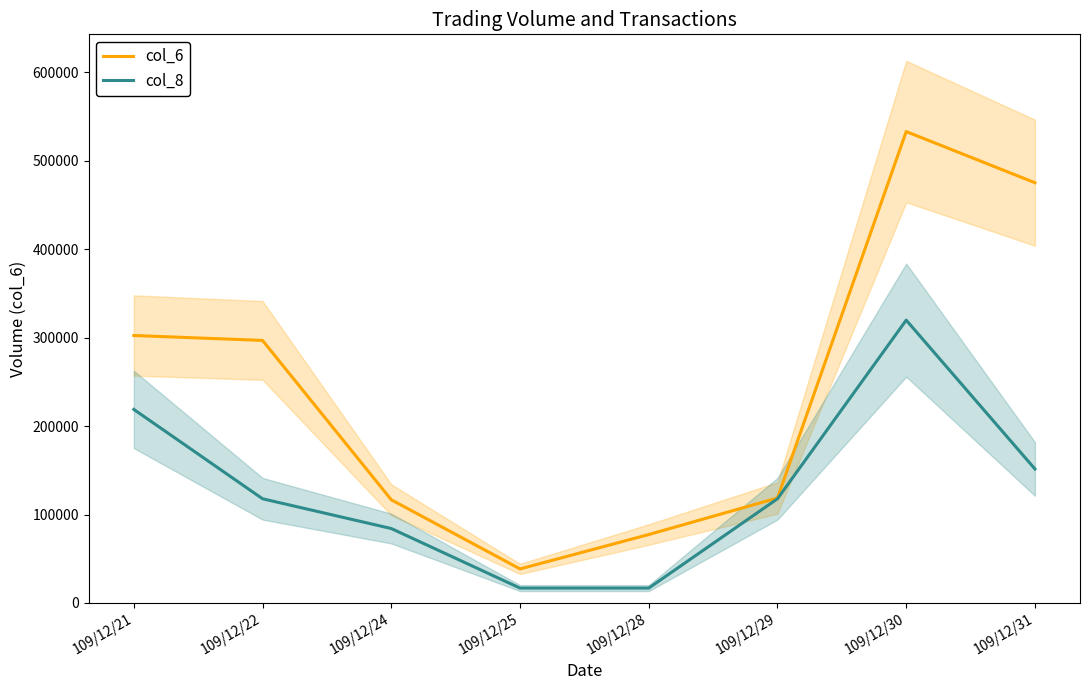

What is the lowest value of the col_8 series?

16832.8